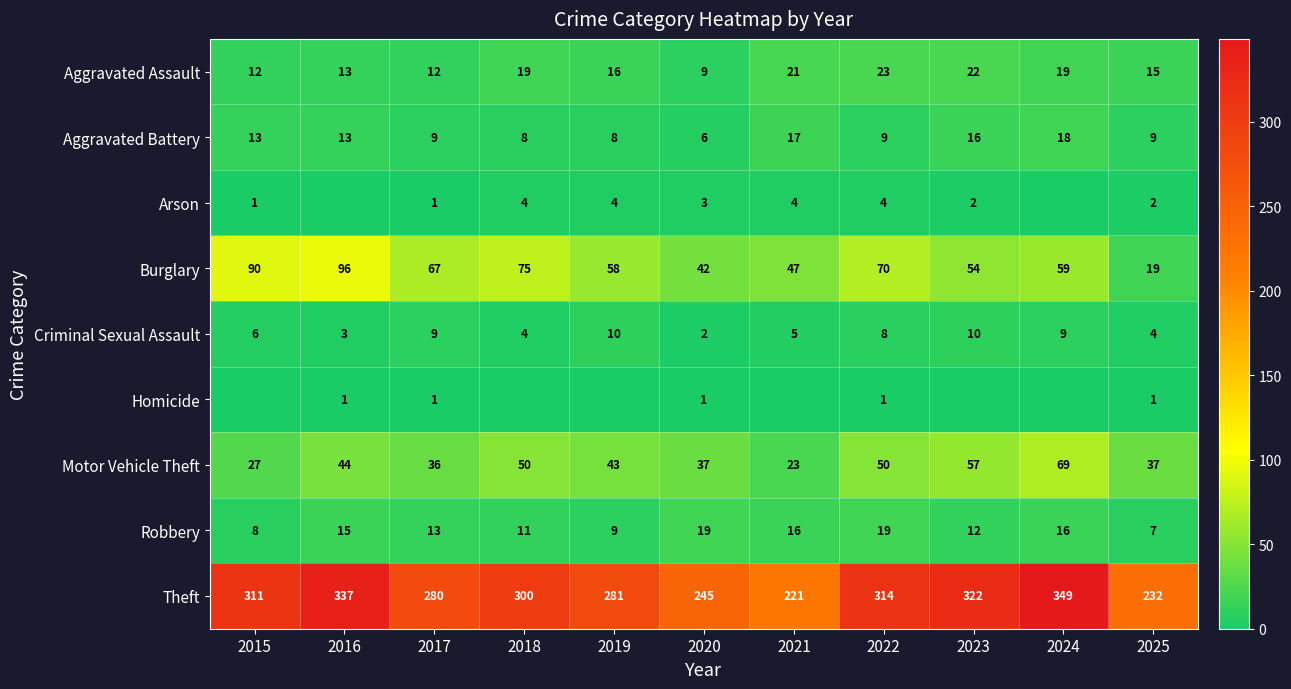

The value of Motor Vehicle Theft at 2016 is 44. True or false?

True